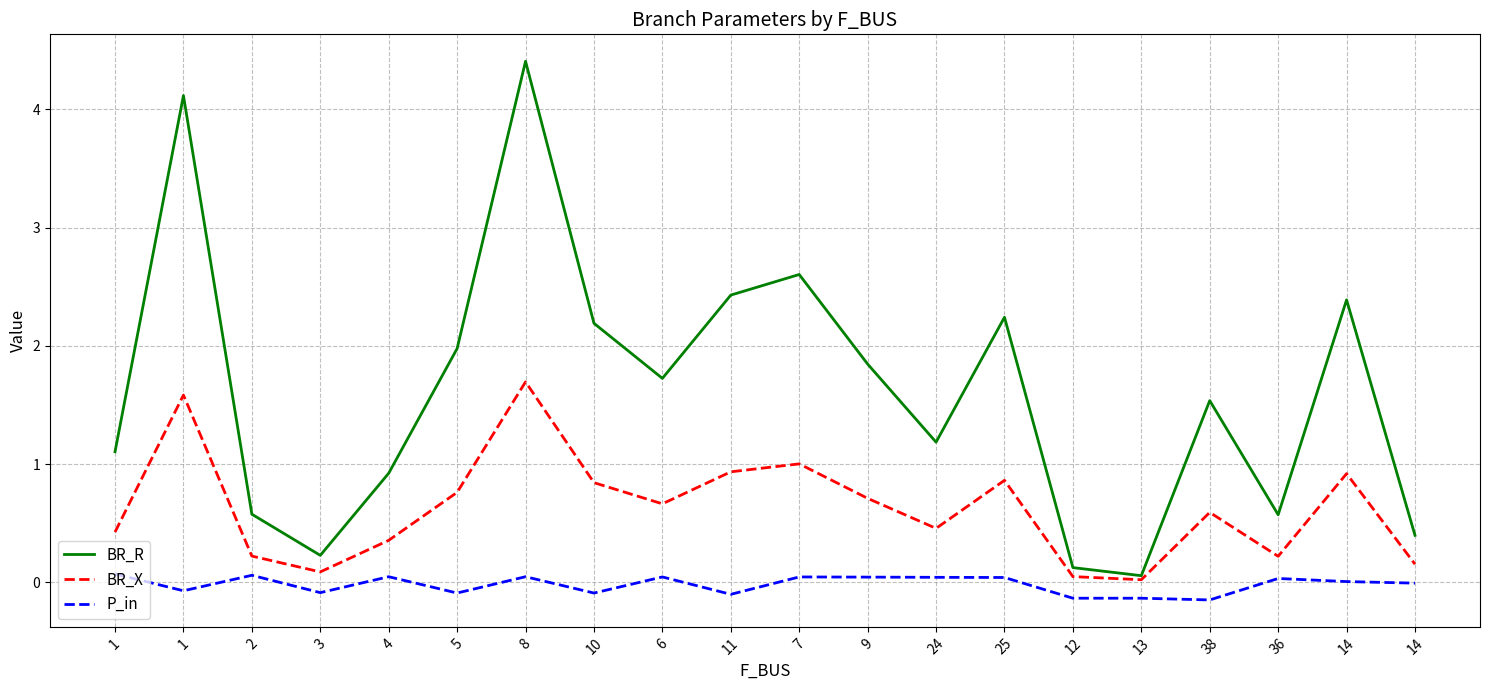

What is the value of the P_in point at the 6th from the left?

-0.1